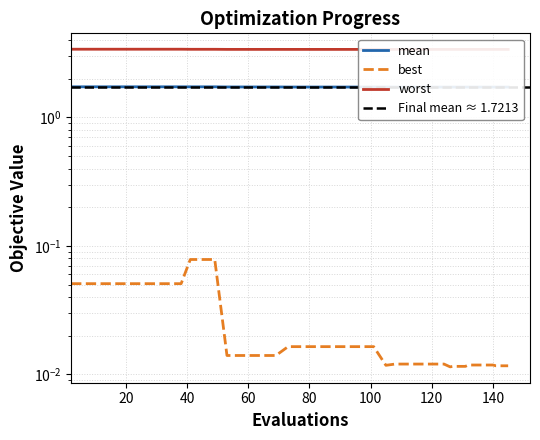

Between 22 and 97, which is larger?

22